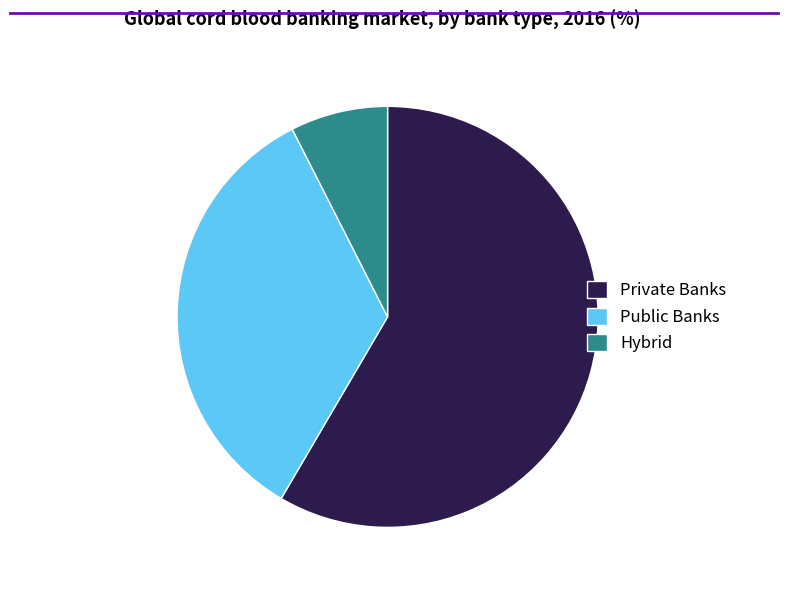

The Public Banks slice represents 46% of the pie. True or false?

False